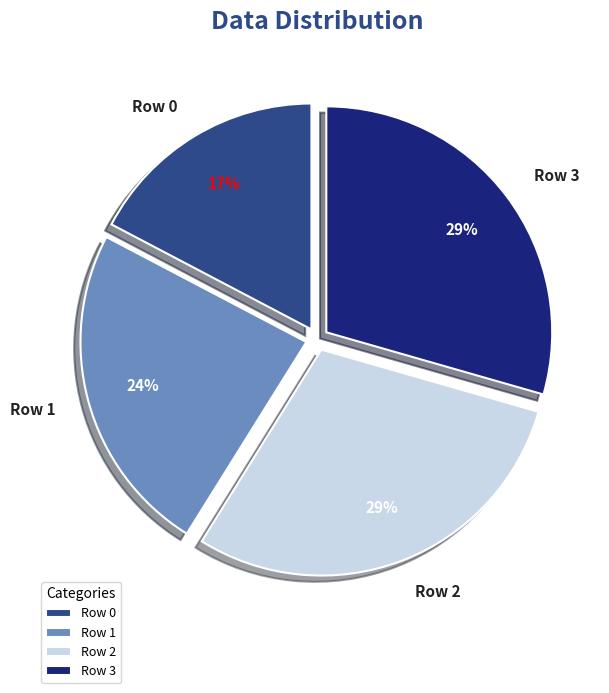

Is the sum of Row 2 and Row 1 greater than half?

Yes